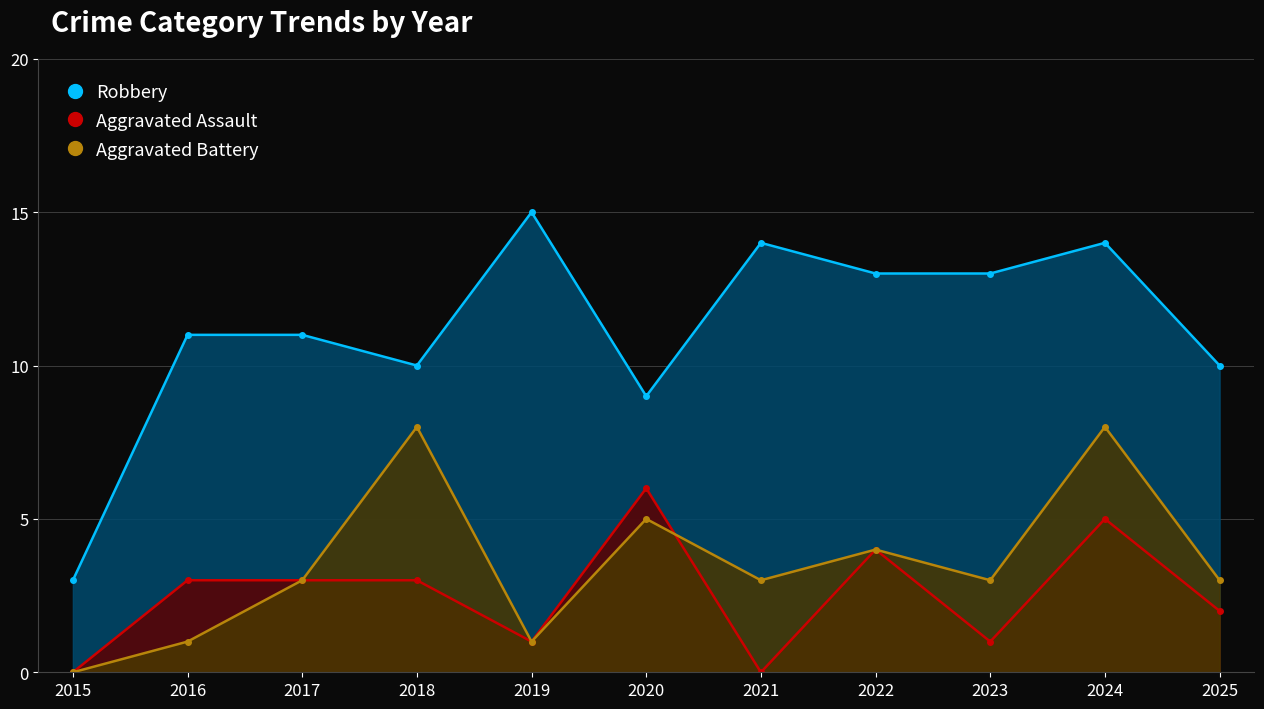

True or false: Aggravated Assault and Robbery intersect in this chart.

False